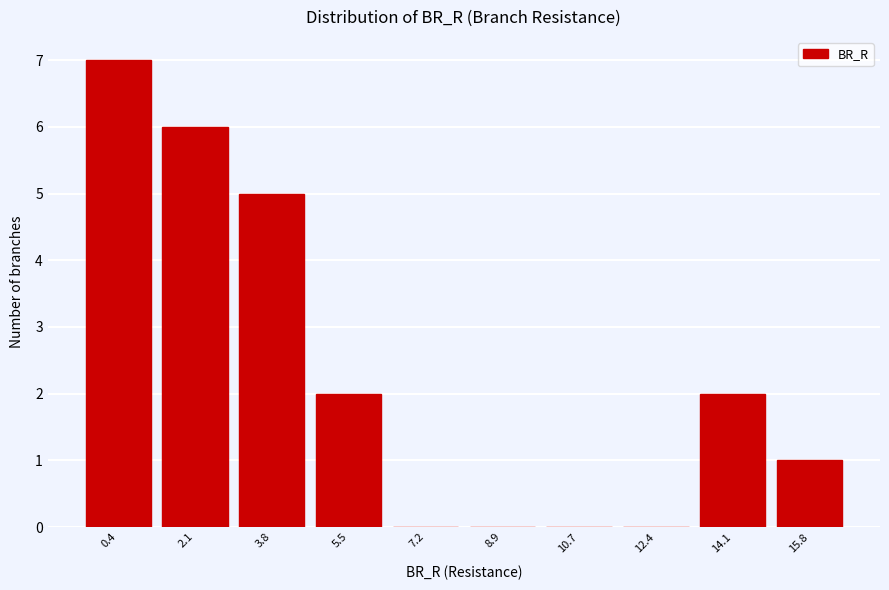

Reading left to right, what are all the values shown in this chart?

0.4=7	2.1=6	3.8=5	5.5=2	7.2=0	8.9=0	10.7=0	12.4=0	14.1=2	15.8=1